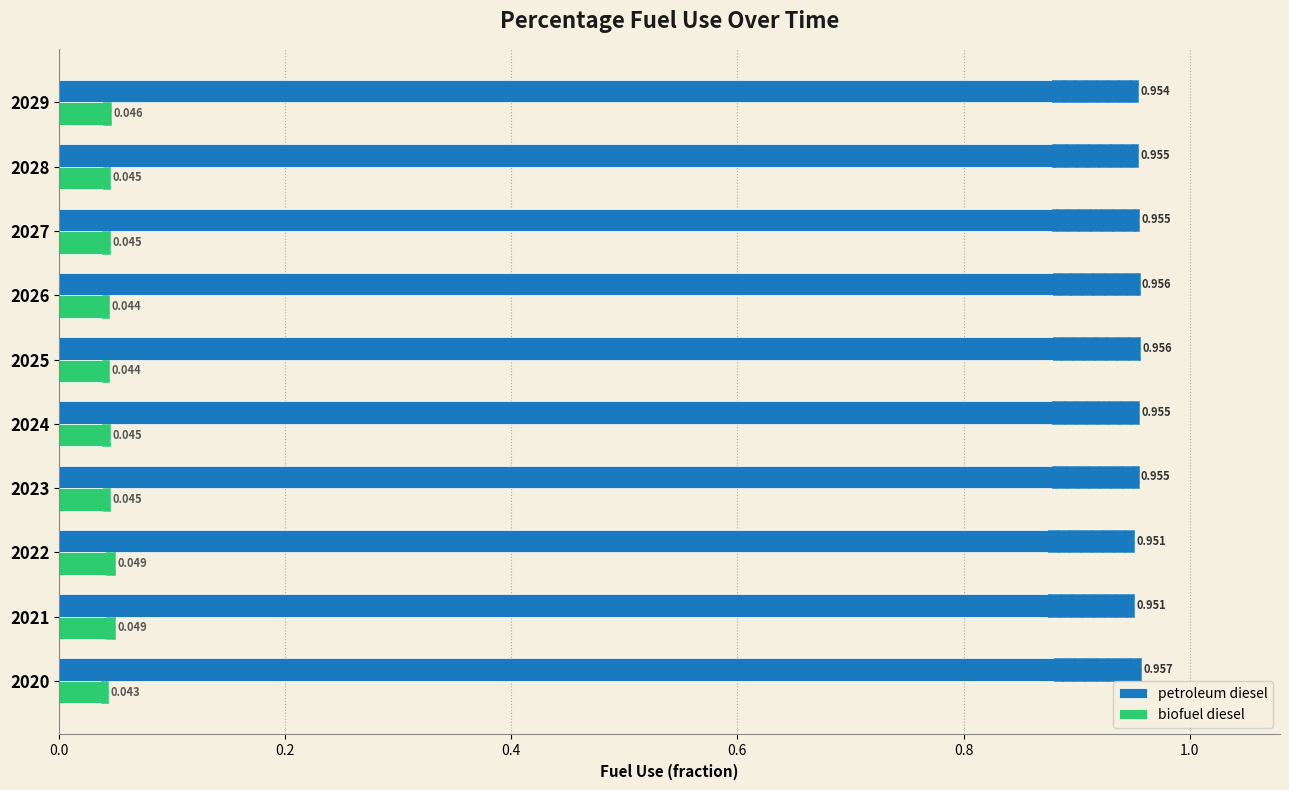

List the series in order of their peak value, highest first.

petroleum diesel, biofuel diesel